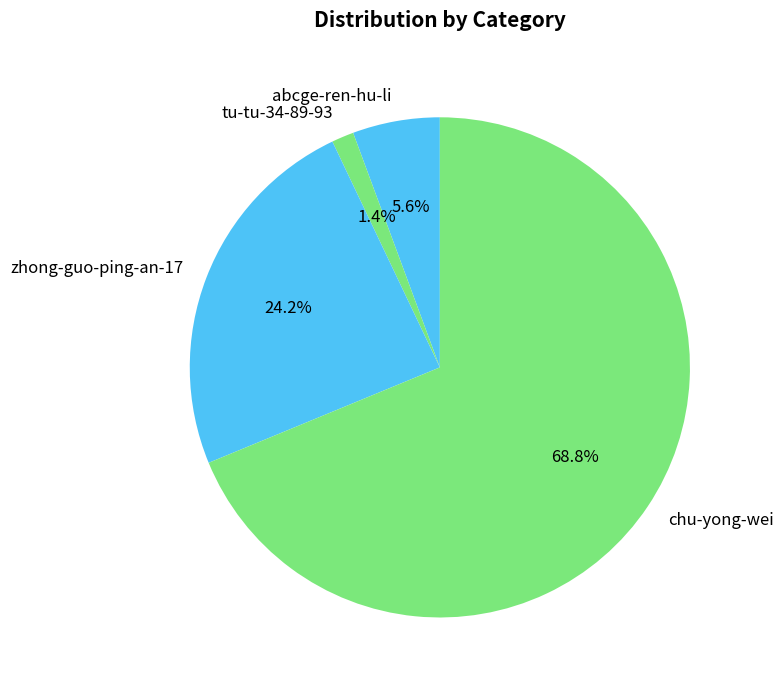

Approximately how many times larger is the value at chu-yong-wei compared to zhong-guo-ping-an-17?

2.8